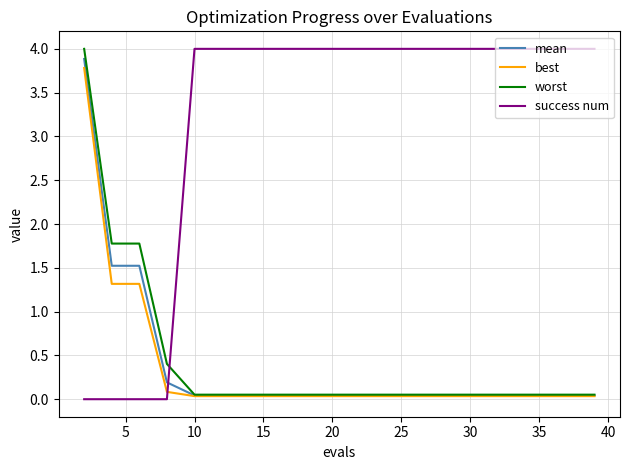

What is the maximum value for worst?

4.0